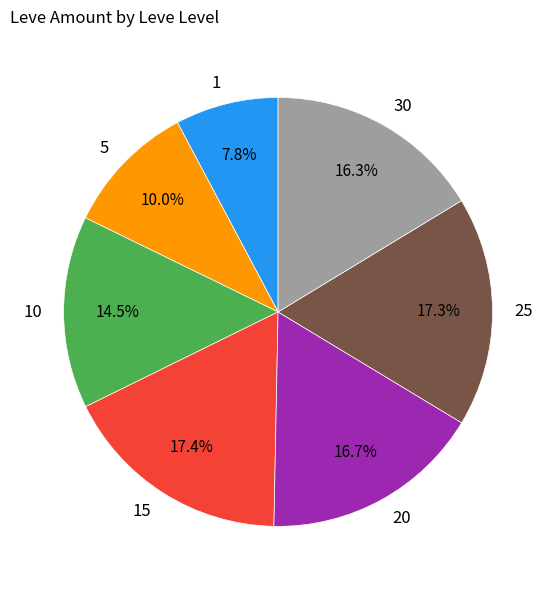

What is the ratio of the value at 5 to the value at 15?

0.6